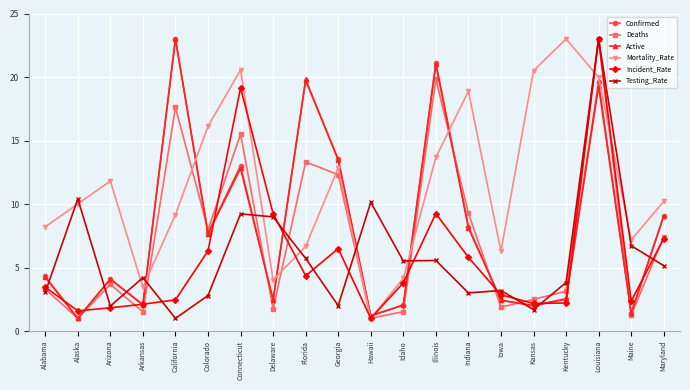

What is the value of the Active point at the 11th from the left?

1.2